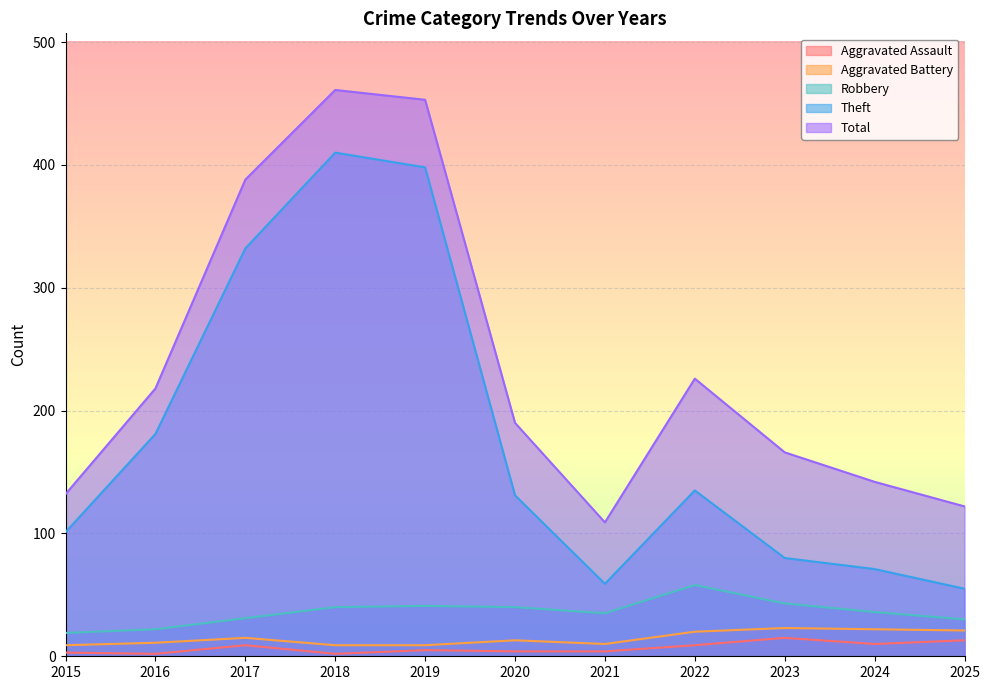

What is the sum of the Aggravated Battery values at 2023 and 2025?

44